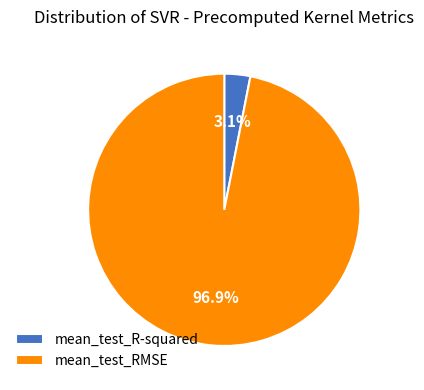

What portion of the pie excludes mean_test_RMSE?

3.1%